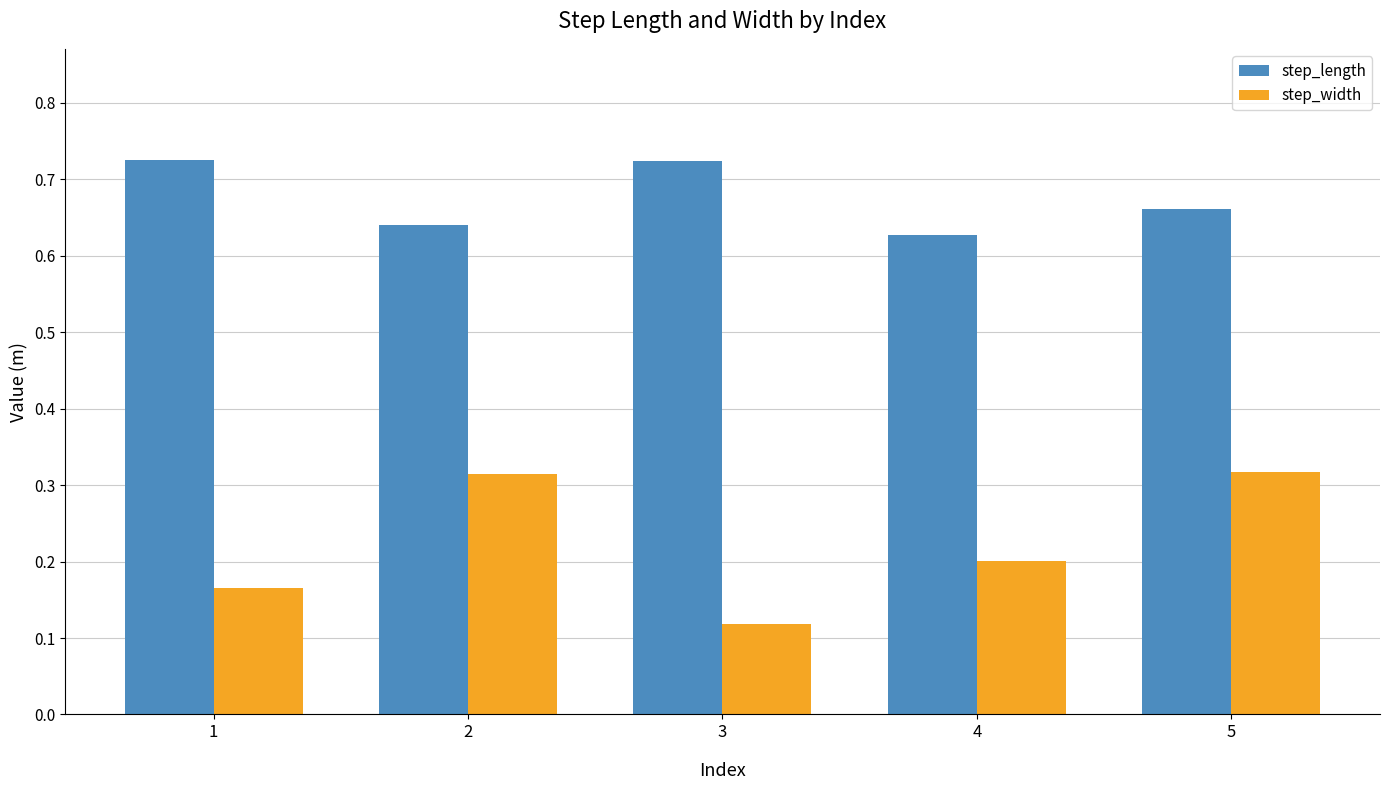

How many data points does each series have?

5